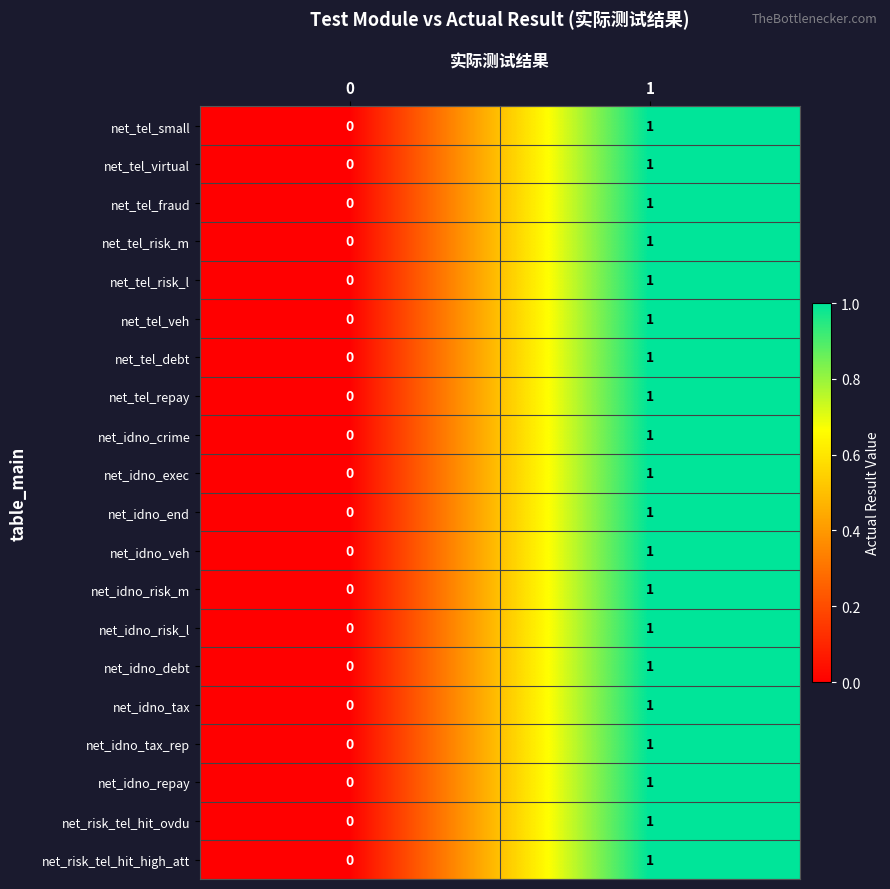

The value of net_risk_tel_hit_high_att at 1 is 2. True or false?

False